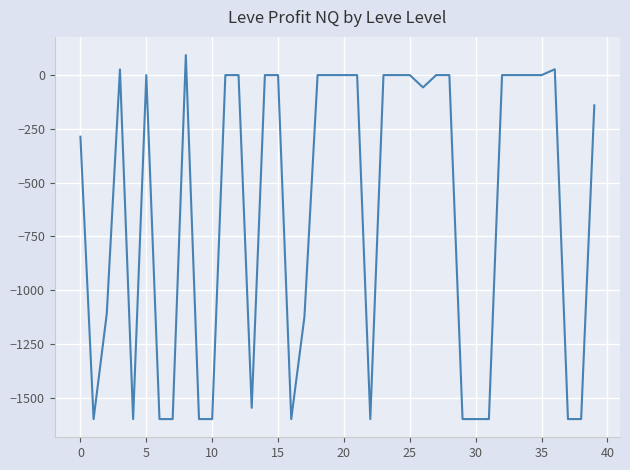

What is the maximum value shown in the chart?

93.0